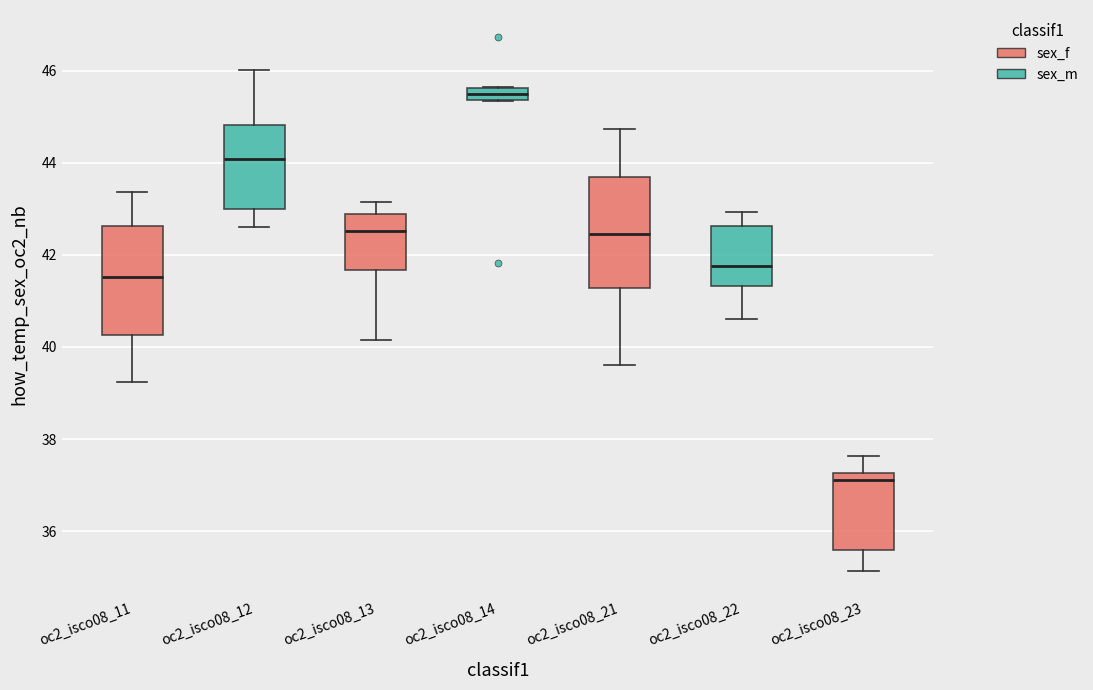

Where is the lower edge of the box for oc2_isco08_12 on the y-axis? The values are not printed on the chart, so give them approximately, as read against the axis.

43.0